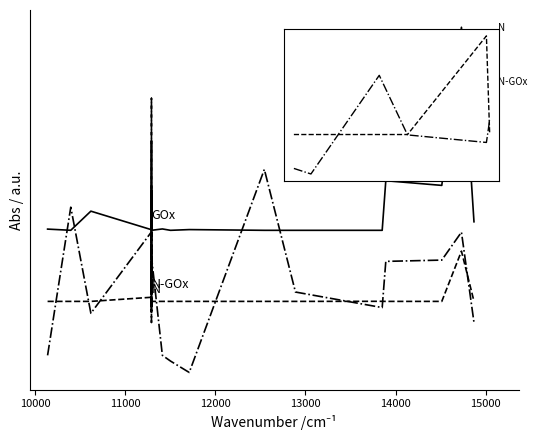

What is the sum of all GOx values?

19.4